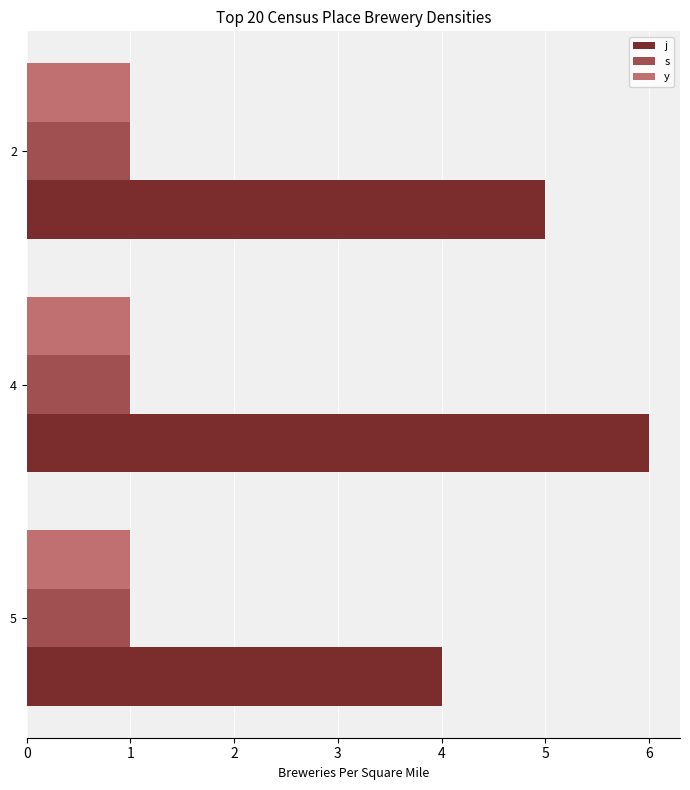

What is the sum of all j values?

15